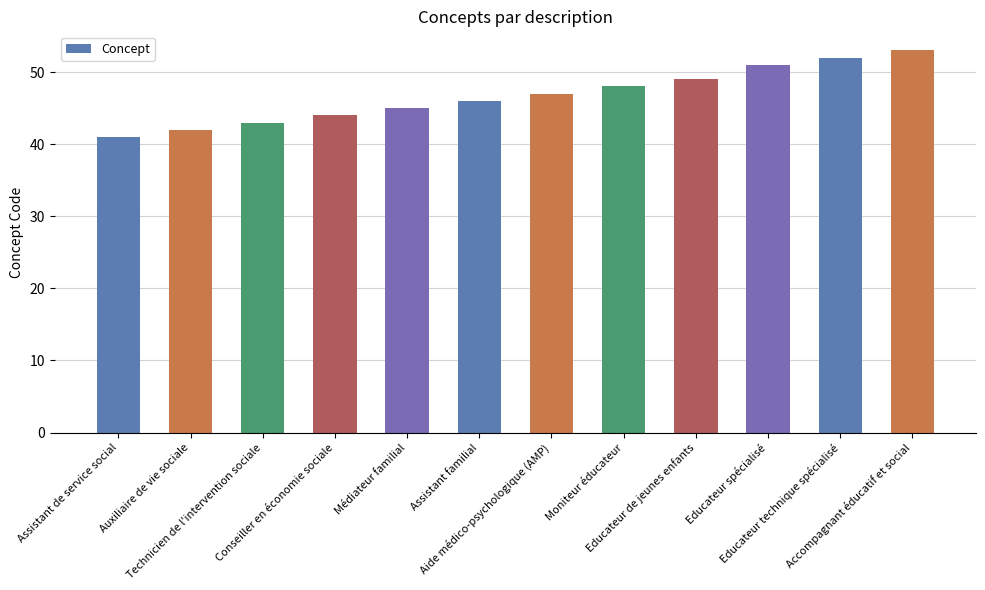

What is the change in value from Technicien de l'intervention sociale to Aide médico-psychologique (AMP)?

+4